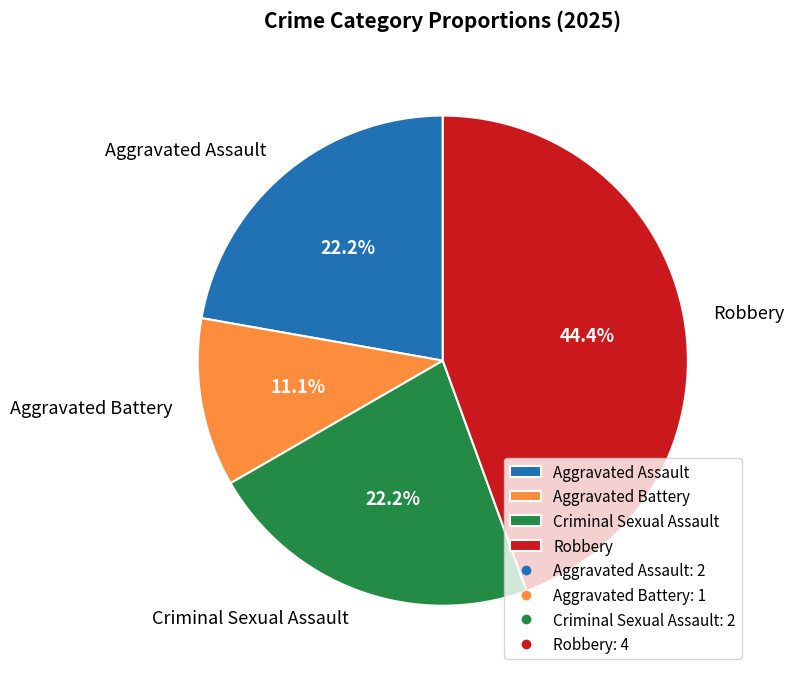

Does any single category account for the majority?

No